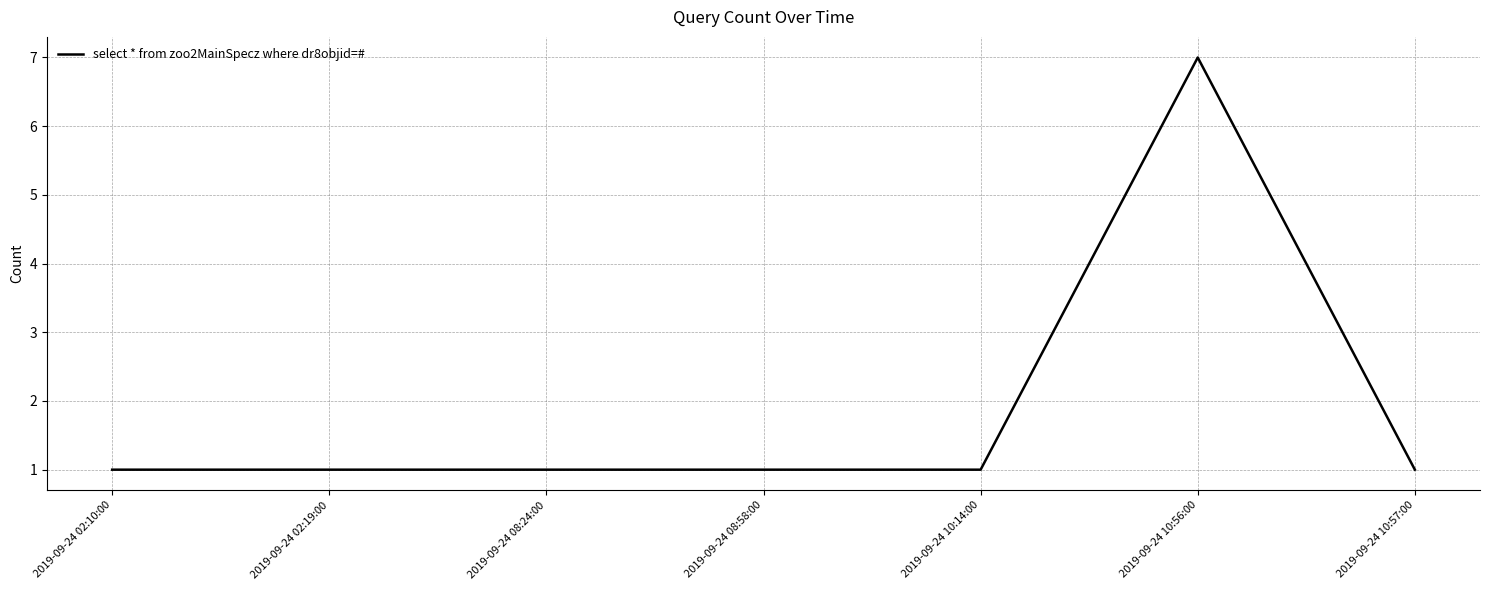

Is it true that the value at 2019-09-24 02:10:00 is 2?

False